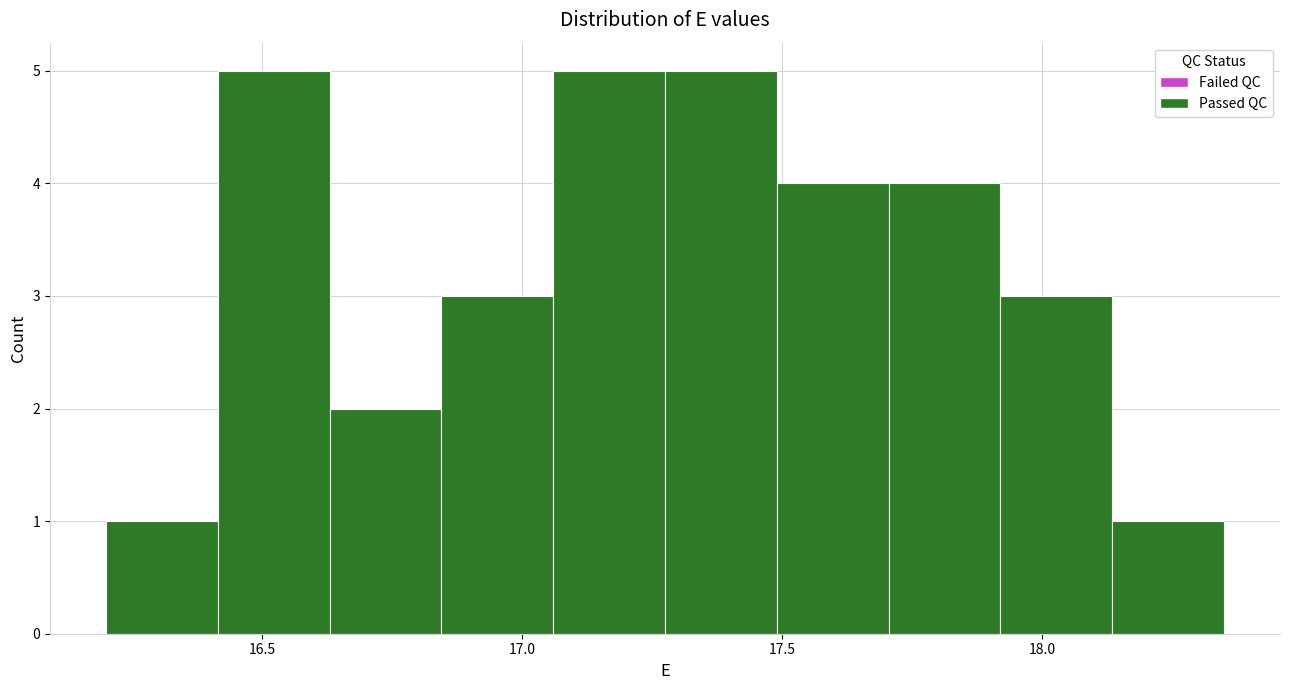

Reading left to right, transcribe this chart: for each bar, give the range it covers on the x-axis and its height. Neither the bar edges nor the heights are printed on the chart, so give them approximately, as read against the axes.

16.200 to 16.415: 1
16.415 to 16.630: 5
16.630 to 16.845: 2
16.845 to 17.060: 3
17.060 to 17.275: 5
17.275 to 17.490: 5
17.490 to 17.705: 4
17.705 to 17.920: 4
17.920 to 18.135: 3
18.135 to 18.350: 1